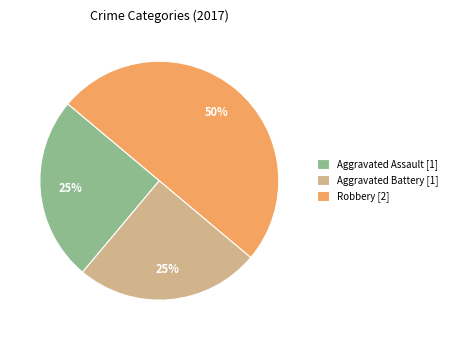

What percentage is the Aggravated Assault [1] slice, to the nearest percent?

25%